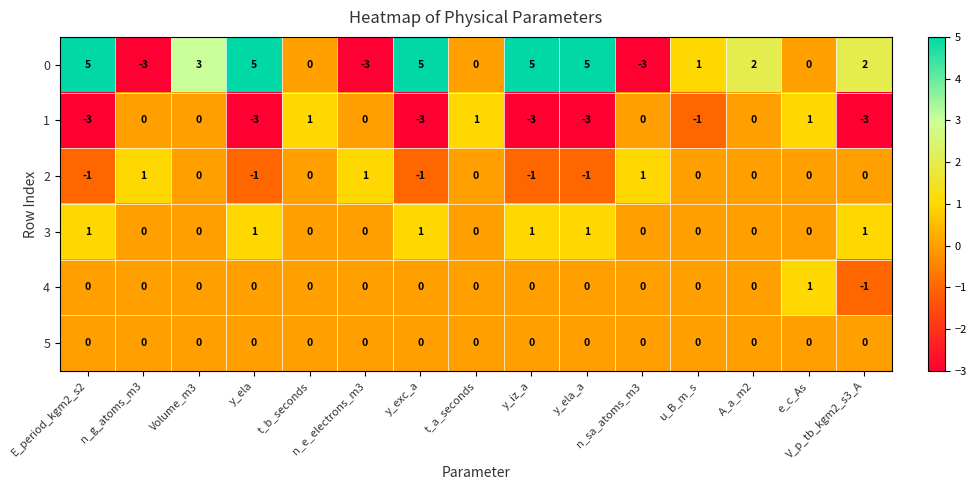

Which series has the widest spread of values?

0